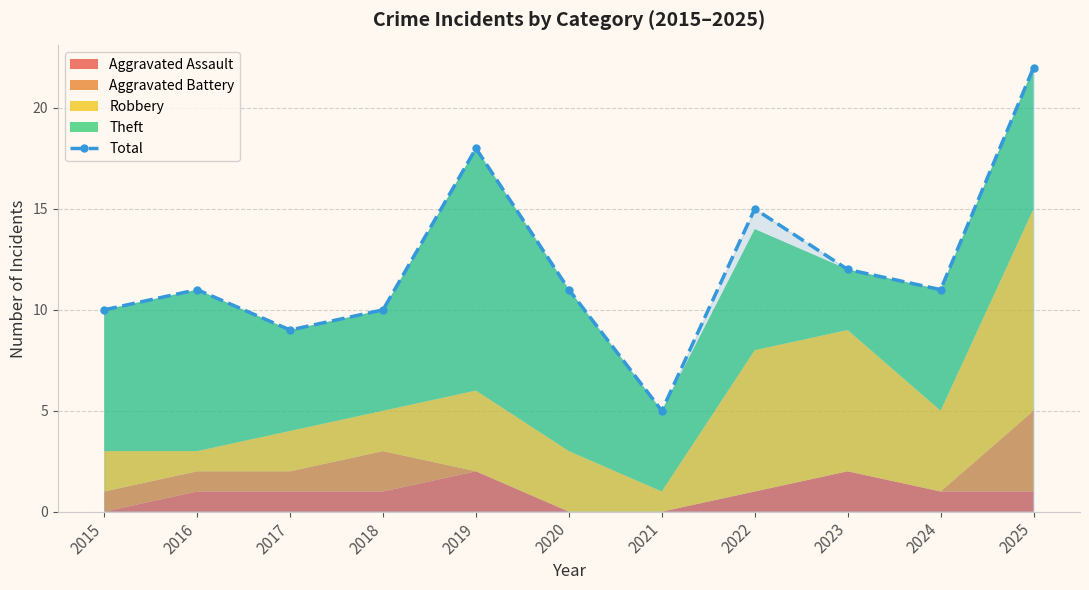

The value at 2021 is 5. True or false?

True